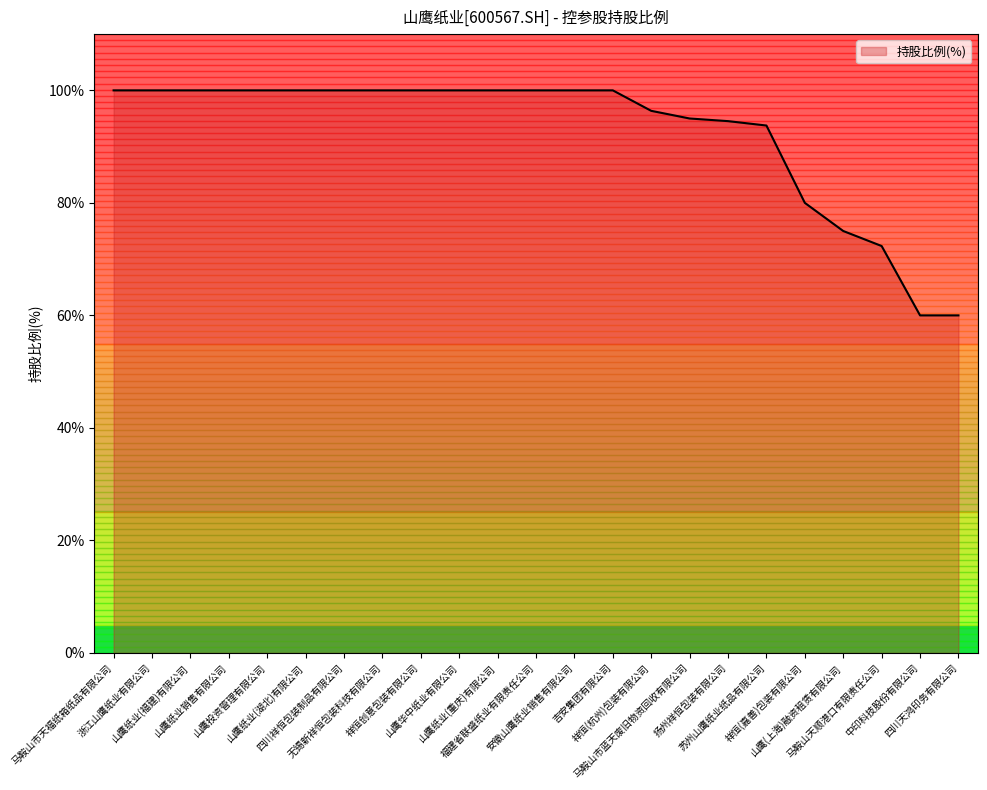

Reading right to left, extract all data points from this chart.

60.0	60.0	72.3	75.0	80.0	93.8	94.5	95.0	96.4	100.0	100.0	100.0	100.0	100.0	100.0	100.0	100.0	100.0	100.0	100.0	100.0	100.0	100.0